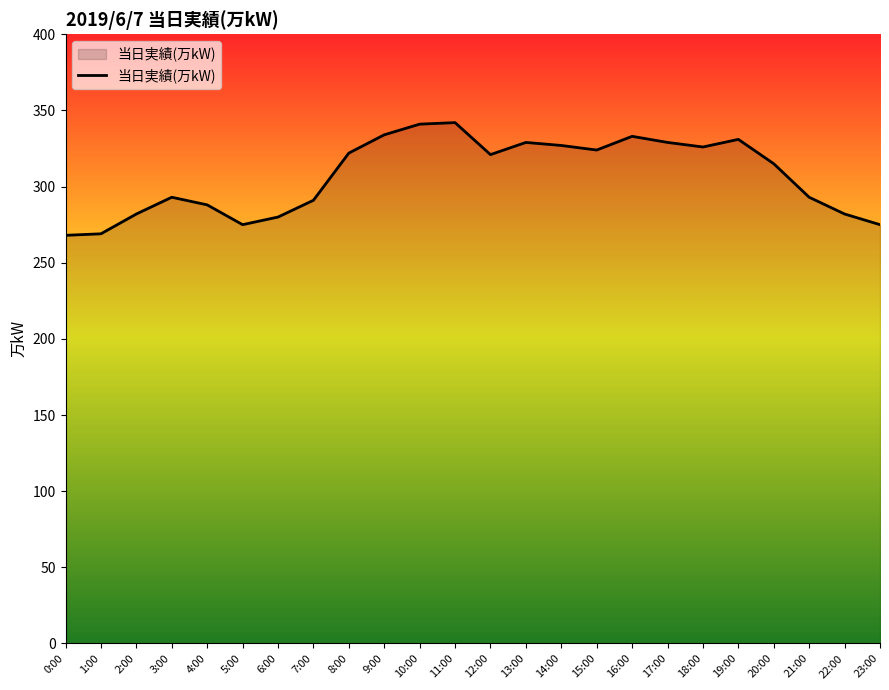

What is the difference between the values at 8:00 and 21:00?

29